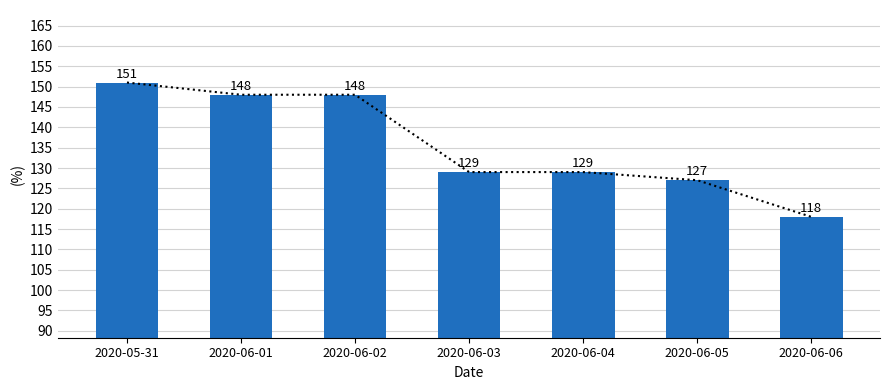

What is the lowest value of the CH series?

118